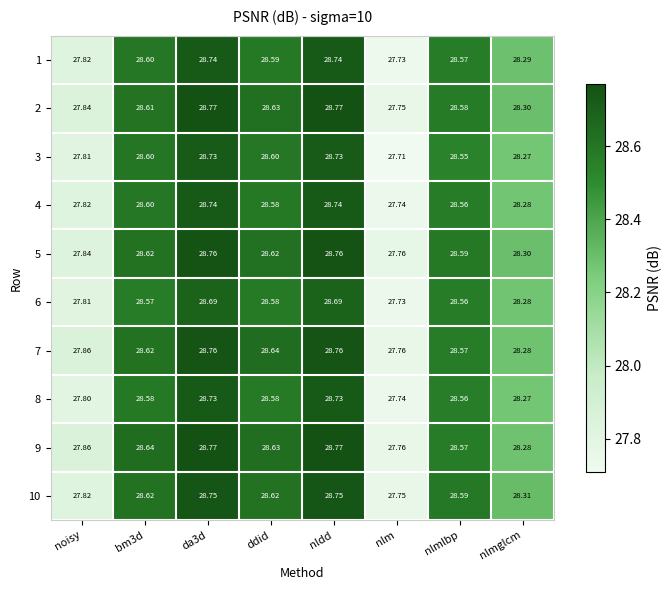

Which category has the lowest value in the 4 series?

nlm